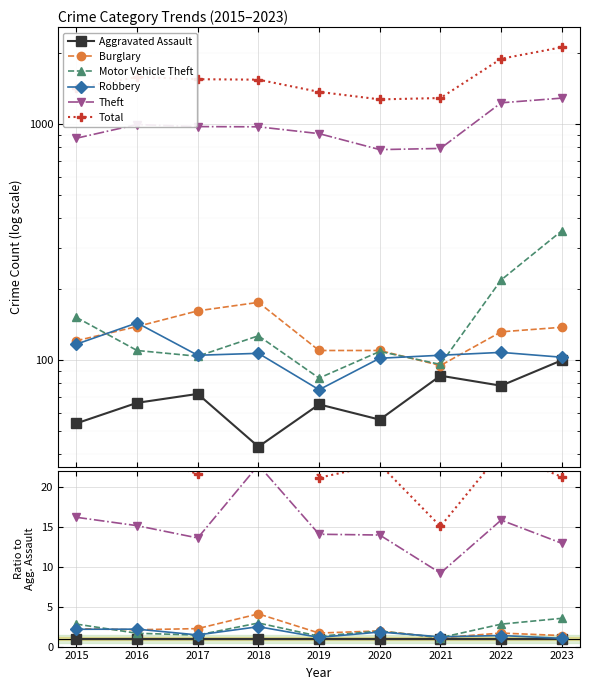

True or false: Robbery has a value of 2.6 at 2020.

False